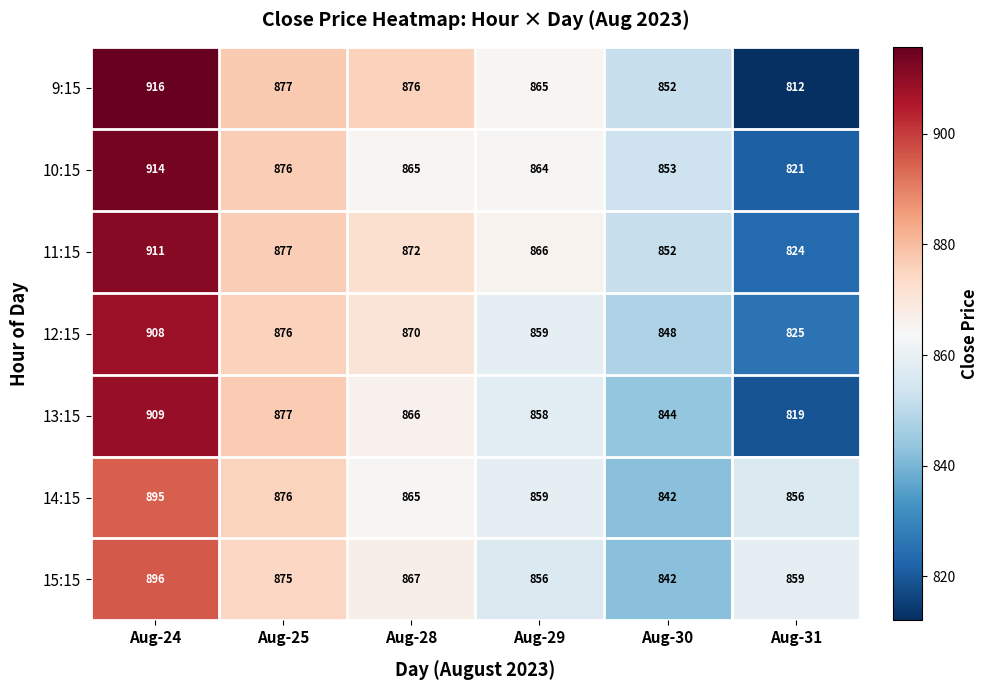

Which series has the largest range (max minus min)?

9:15